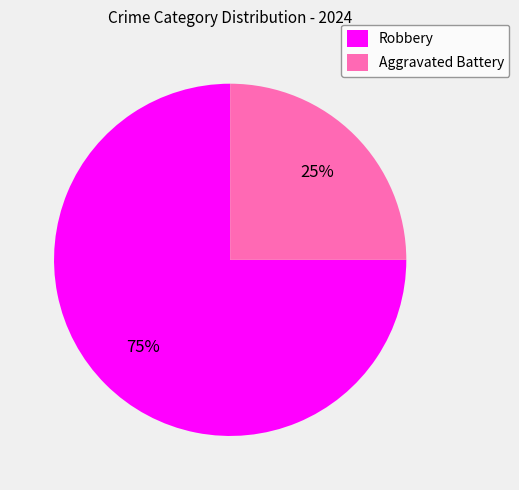

How many segments does this pie chart have?

2